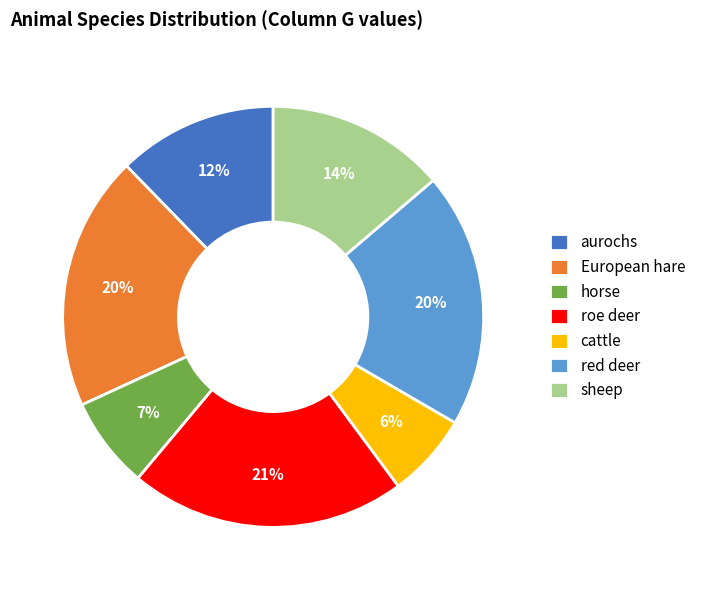

To the nearest percent, what percentage of the pie is aurochs?

12%